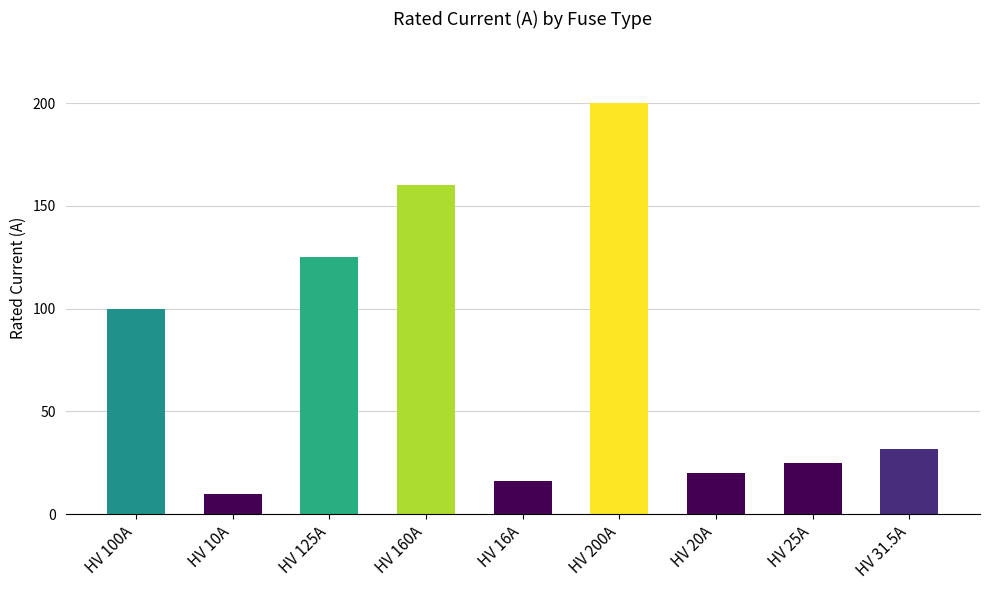

The chart shows a value of 10.8 at HV 20A. True or false?

False